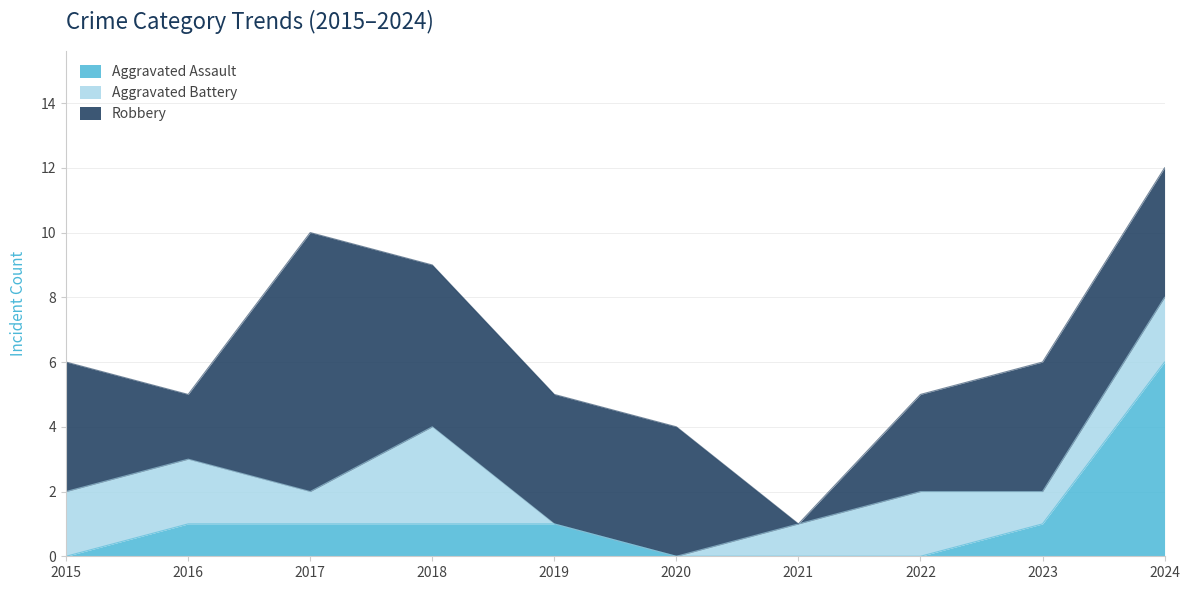

True or false: Aggravated Assault has a value of 2 at 2020.

False